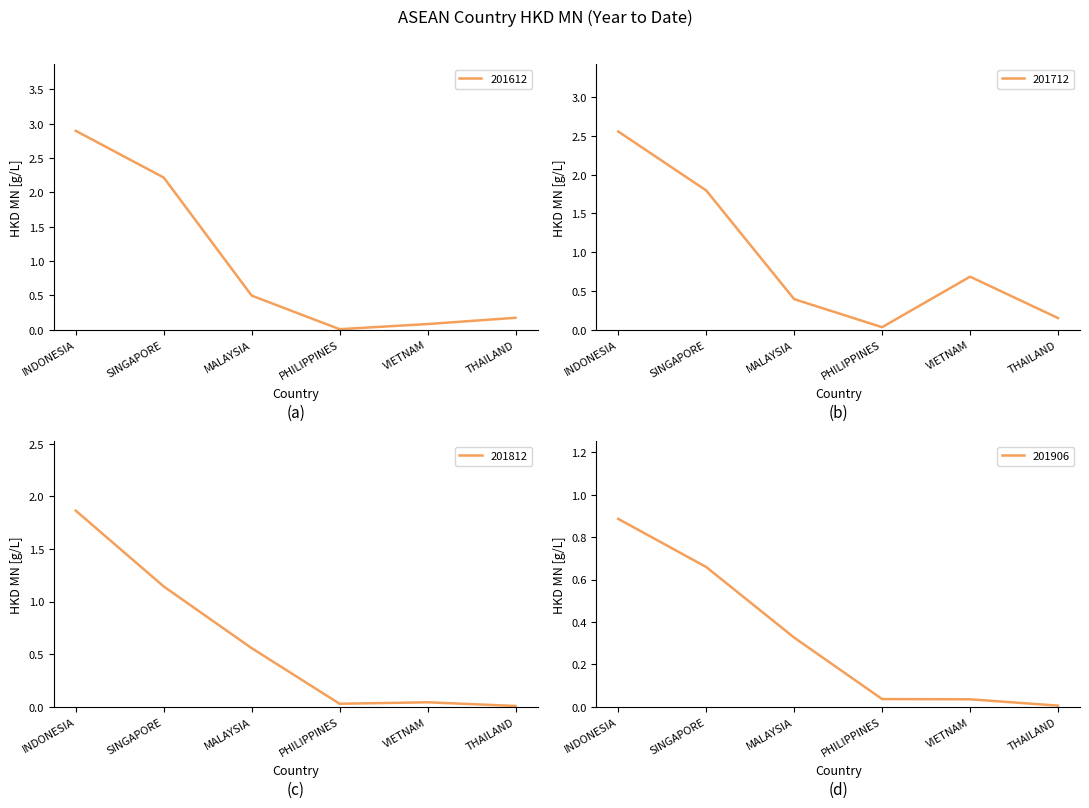

What is the sum of the 201812 values at VIETNAM and SINGAPORE?

1.2